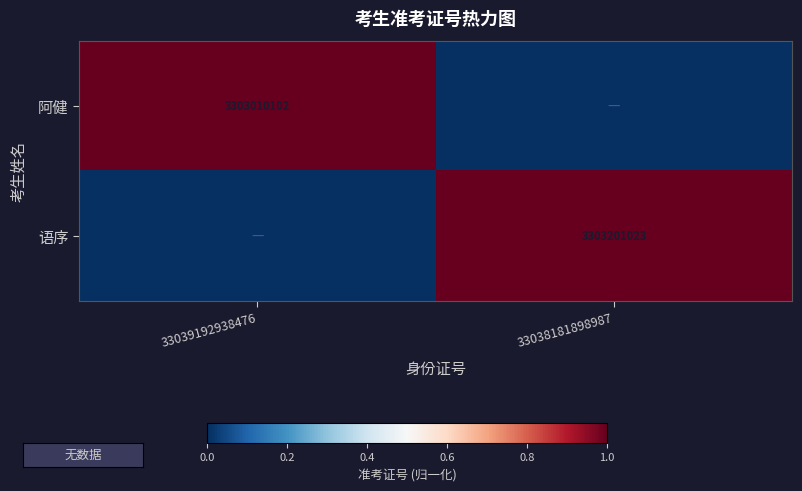

At how many categories does at least one series exceed 0?

2